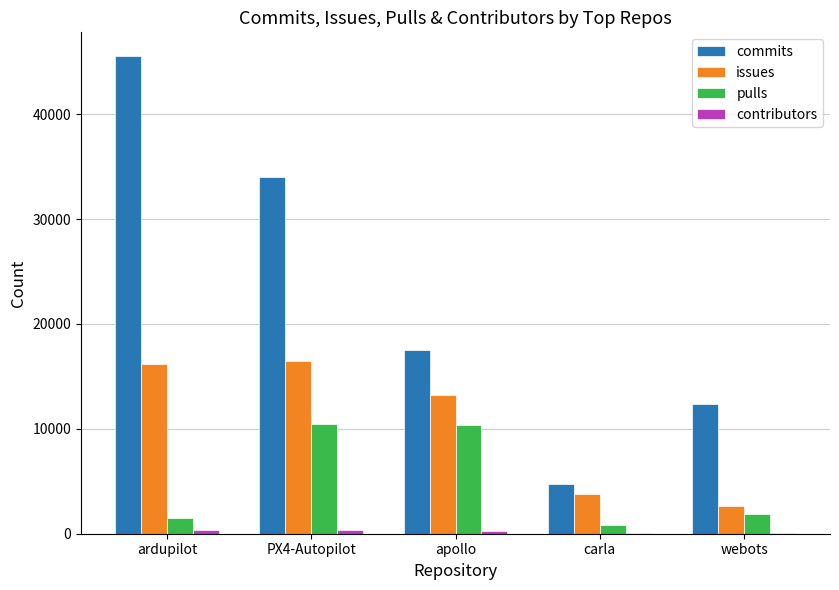

What is the maximum value shown in the chart?

45524